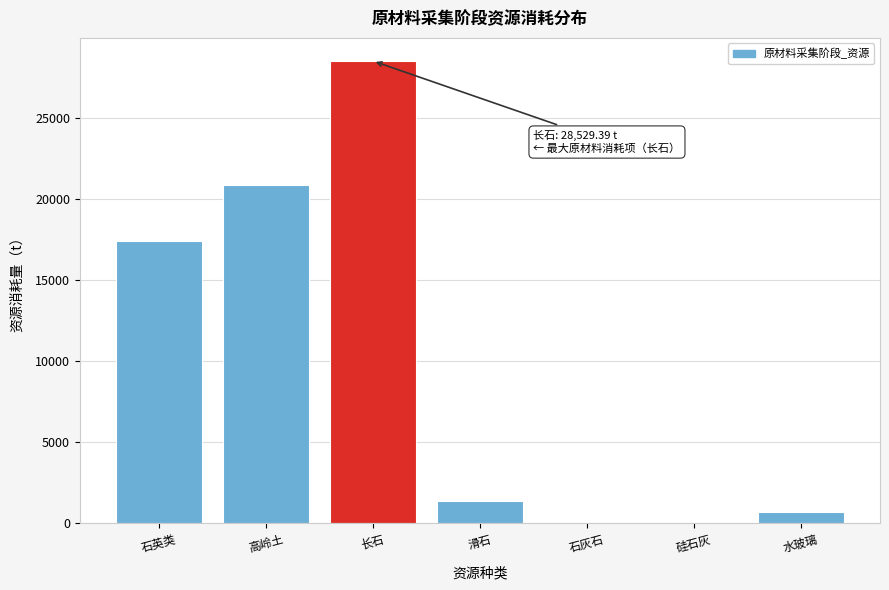

Reading left to right, transcribe all the data shown in this chart.

石英类=17396.0	高岭土=20875.2	长石=28529.4	滑石=1391.7	石灰石=0.0	硅石灰=0.0	水玻璃=695.8